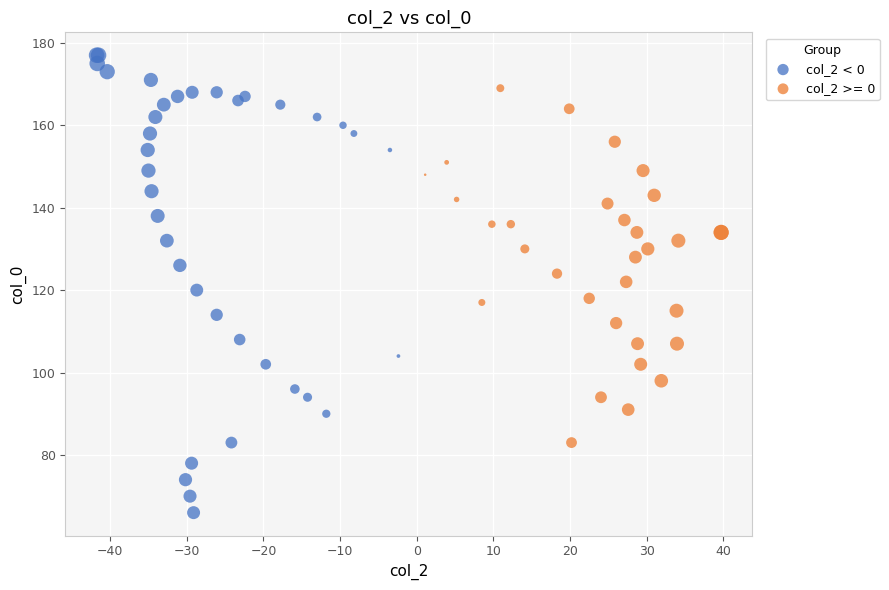

Which series contains the lowest Y value?

col_2 < 0